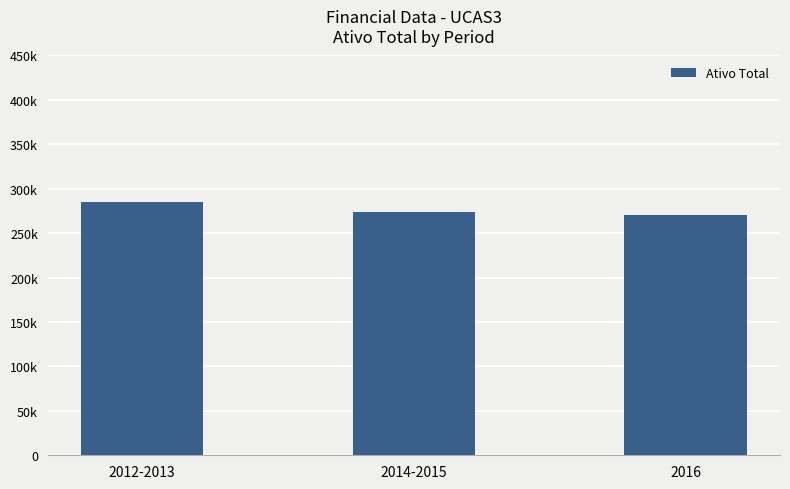

List the labels in order of value, smallest first.

2016, 2014-2015, 2012-2013